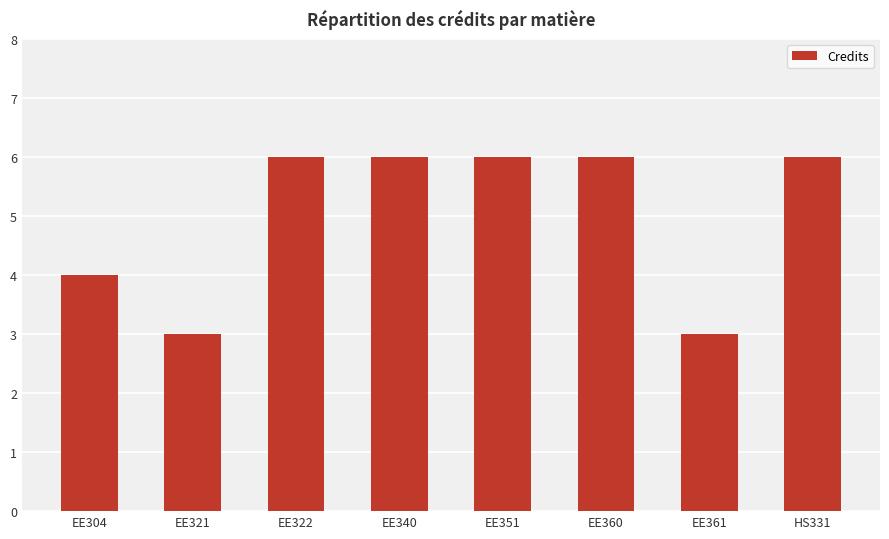

How many data points are less than 6?

3